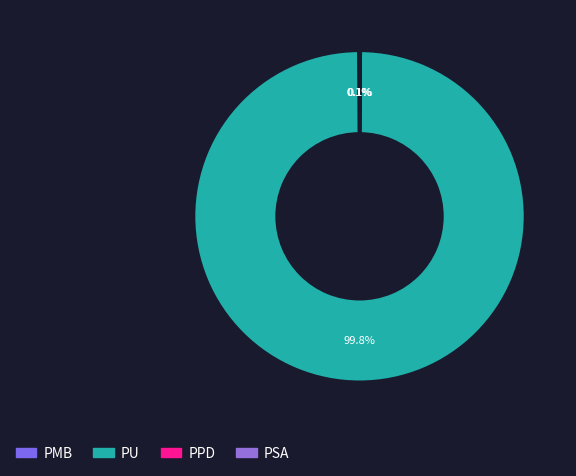

Between PMB and PPD, which is larger?

PMB